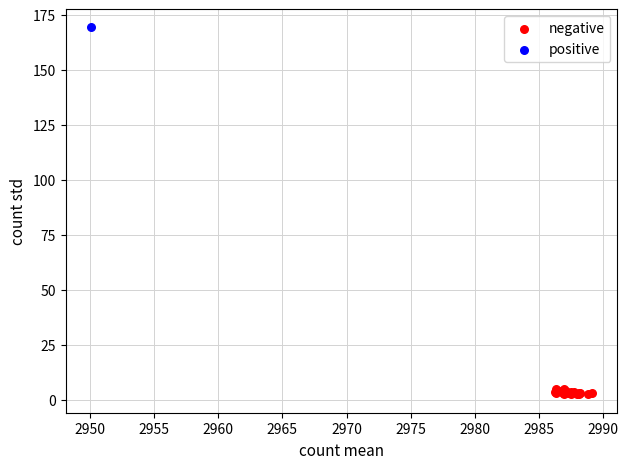

What are all the series names shown in the legend?

negative, positive